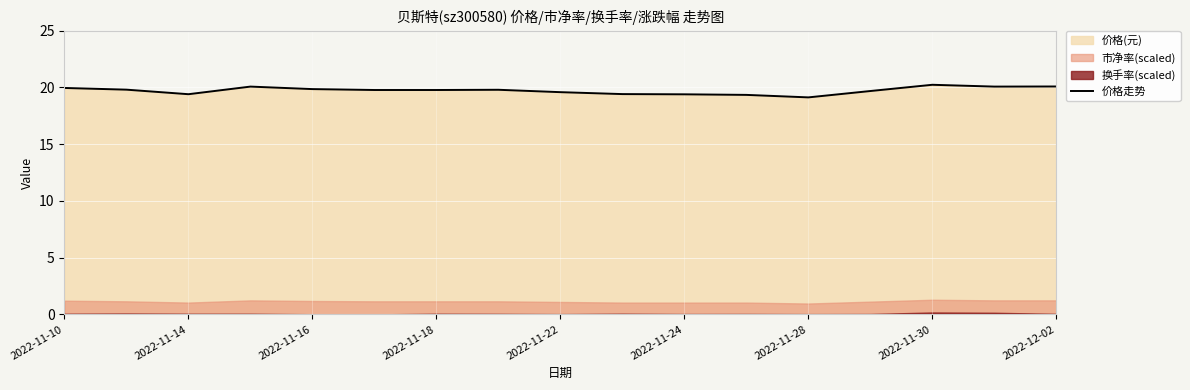

What is the highest value of the 价格走势 series?

20.2